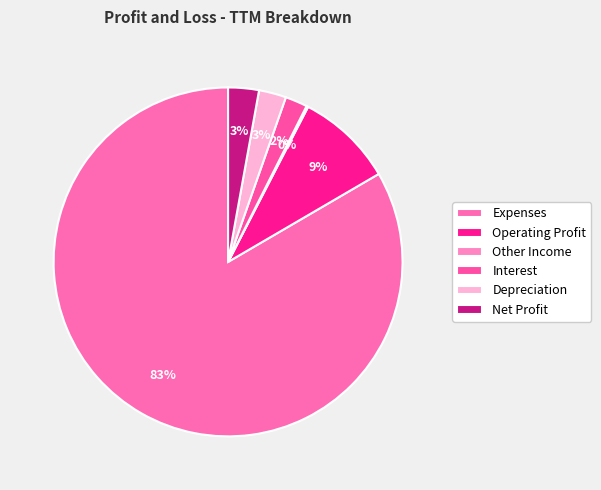

To the nearest percent, what is the difference between the largest and smallest slice percentages?

83%